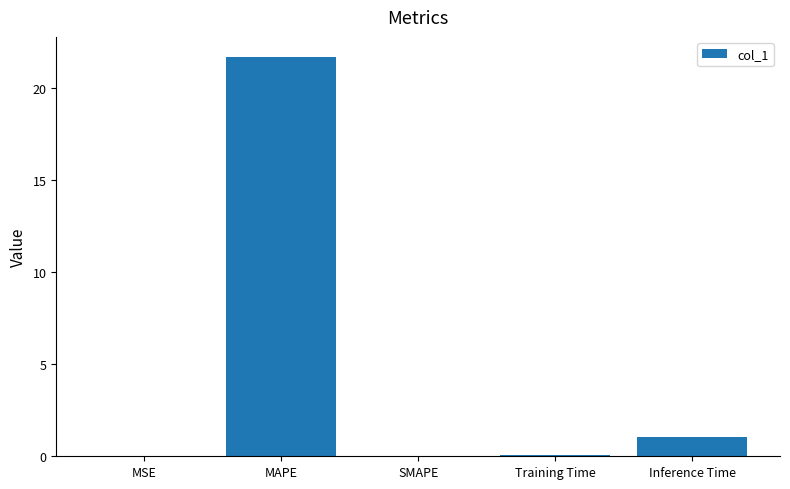

Which label corresponds to the largest value in the chart?

MAPE